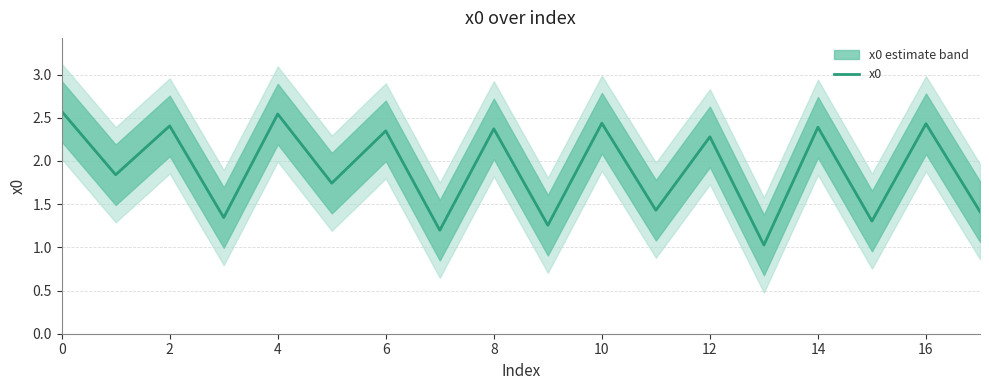

How many values are below 2?

9